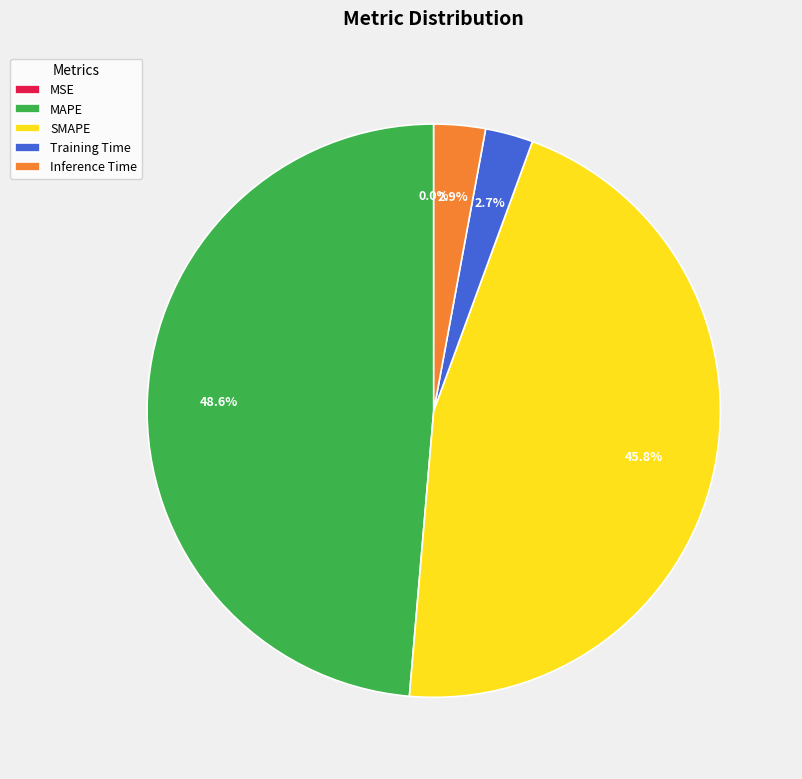

Which slice is the largest?

MAPE